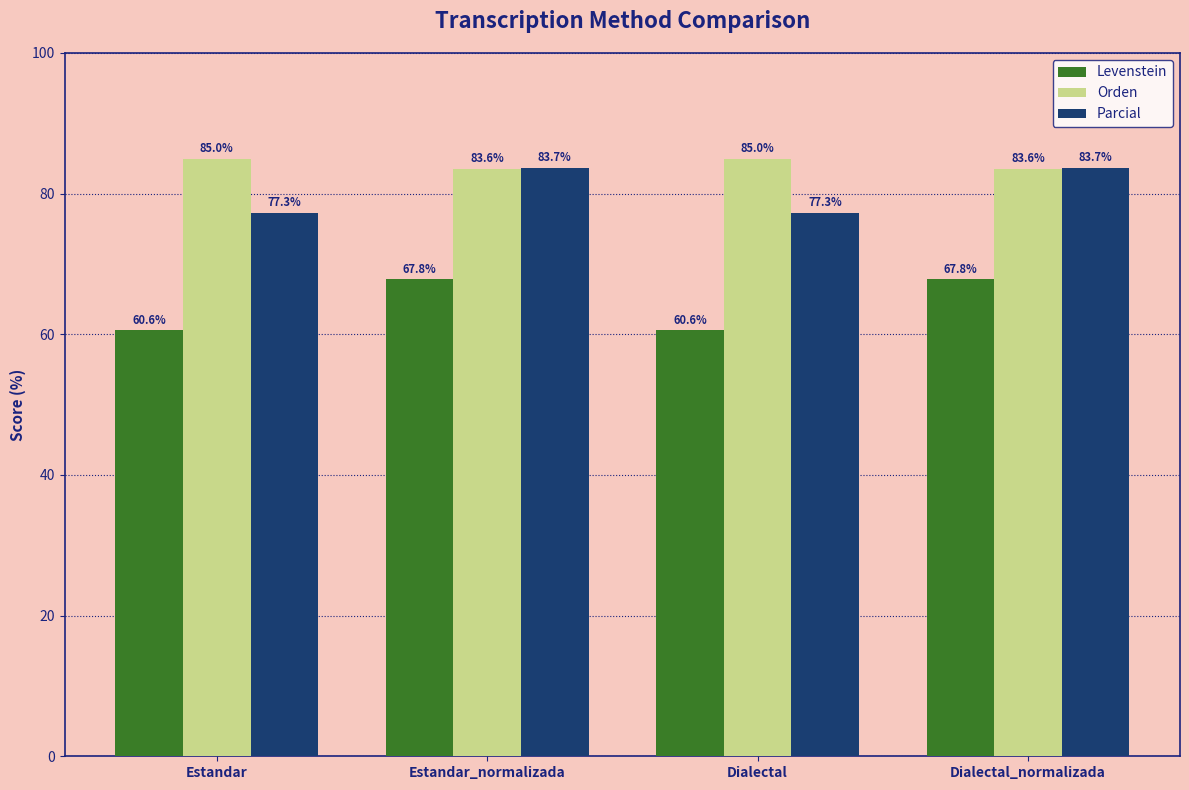

List the series in order of their peak value, lowest first.

Levenstein, Parcial, Orden